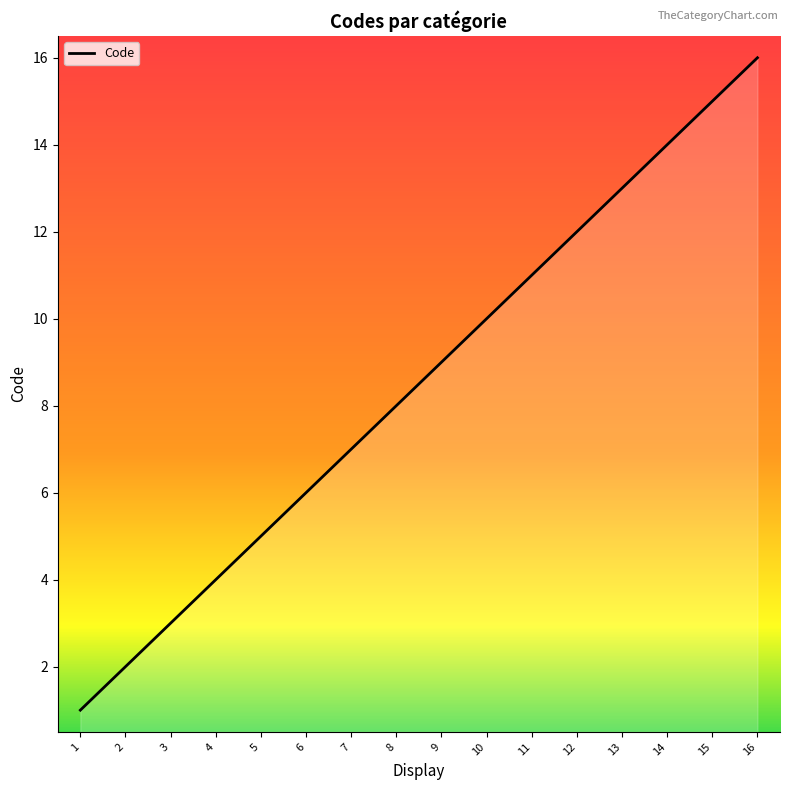

Reading right to left, what are all the values shown in this chart?

16=16	15=15	14=14	13=13	12=12	11=11	10=10	9=9	8=8	7=7	6=6	5=5	4=4	3=3	2=2	1=1